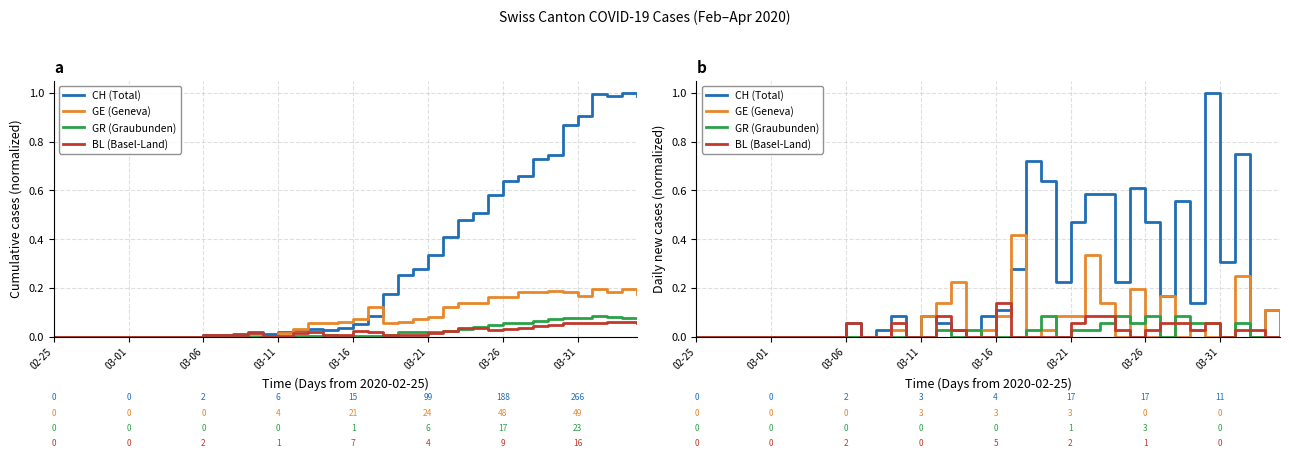

Which category has the lowest value in the GE (Geneva) series?

02-25